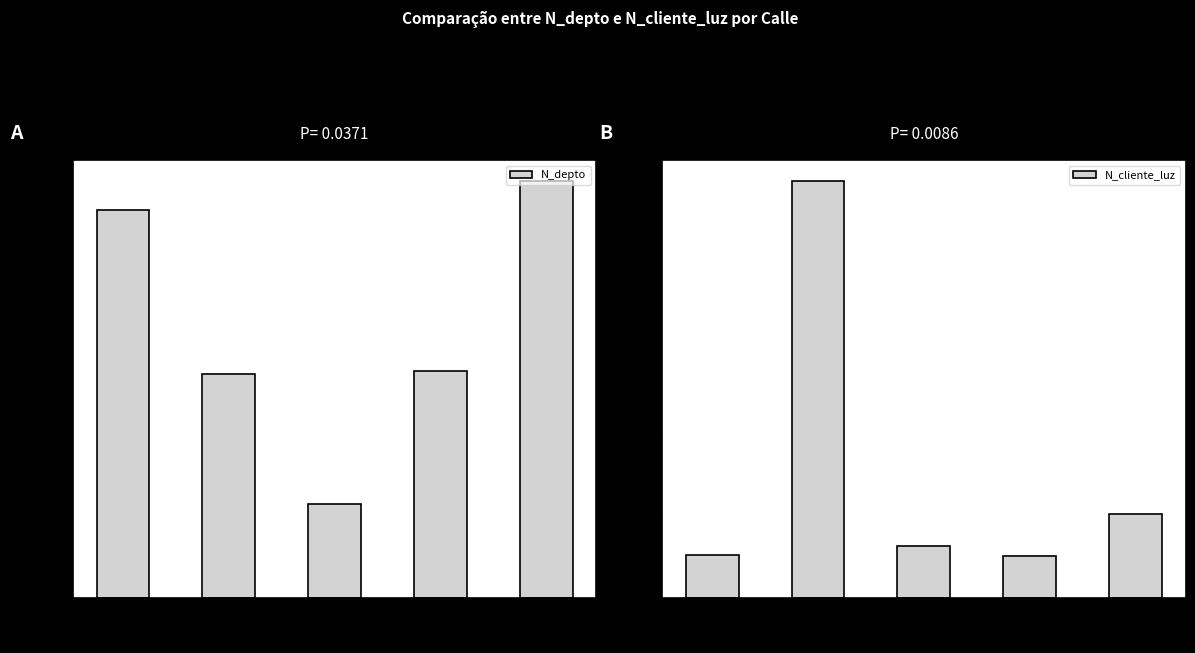

What is the total value across all series at Portales (2800)?

524366